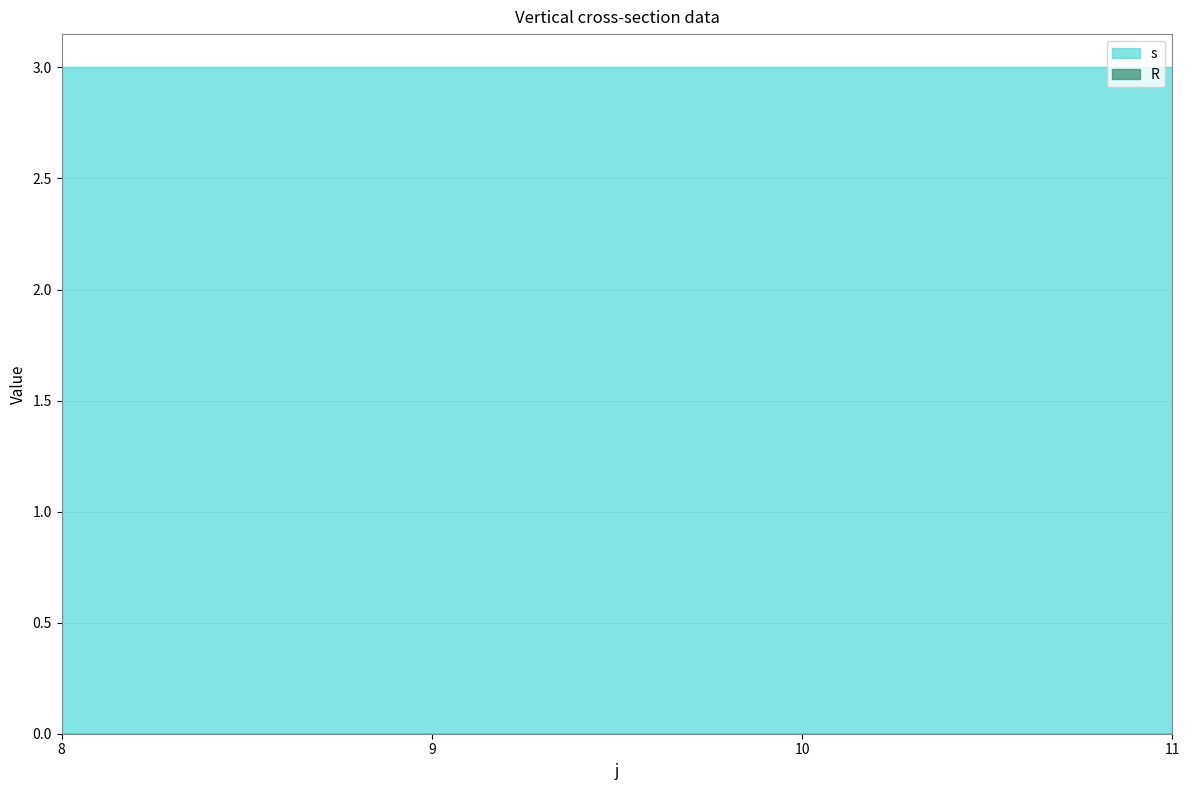

Between 8 and 9, which series saw the biggest shift?

s